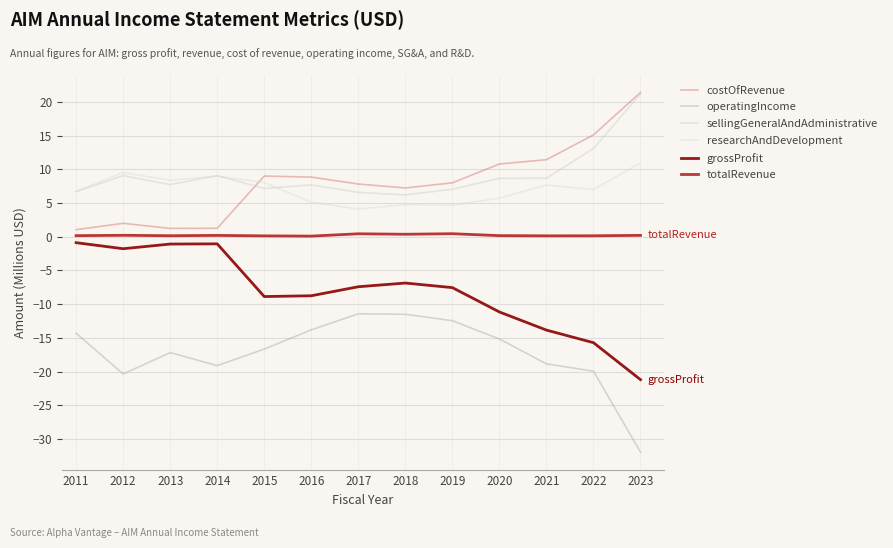

Which series has the widest spread of values?

operatingIncome